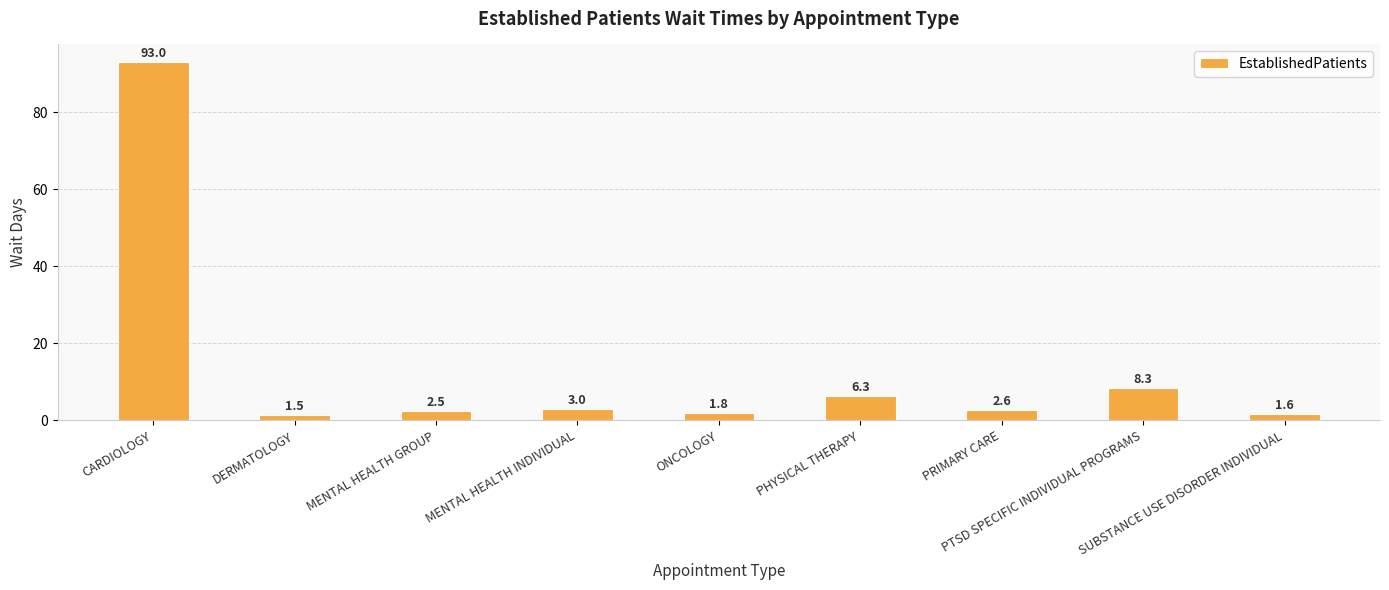

Read the value at SUBSTANCE USE DISORDER INDIVIDUAL.

1.6